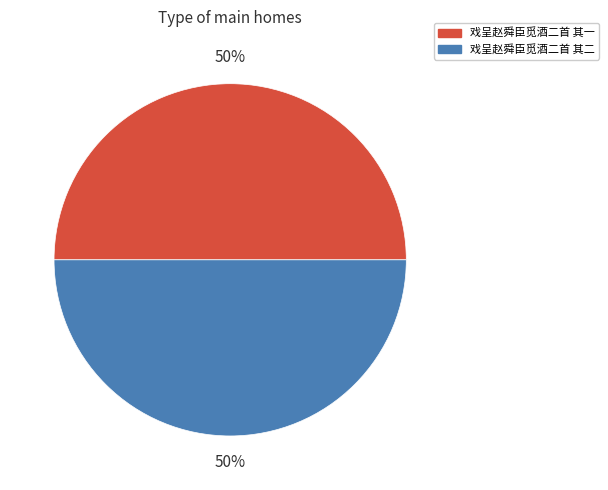

Do 戏呈赵舜臣觅酒二首 其二 and 戏呈赵舜臣觅酒二首 其一 together represent more than half of the pie?

Yes